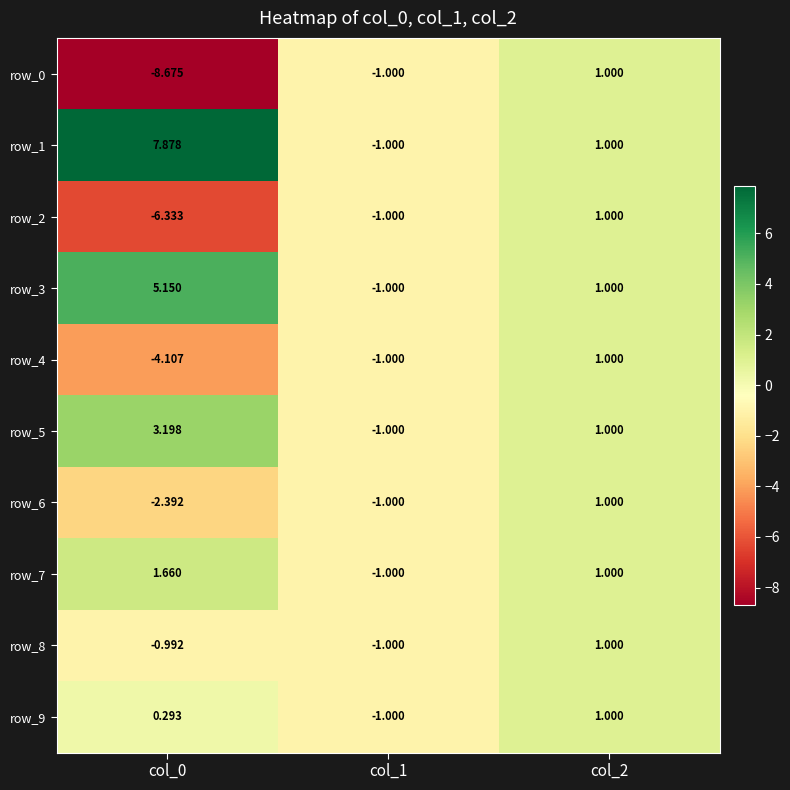

What is the total value across all series at col_0?

-4.3